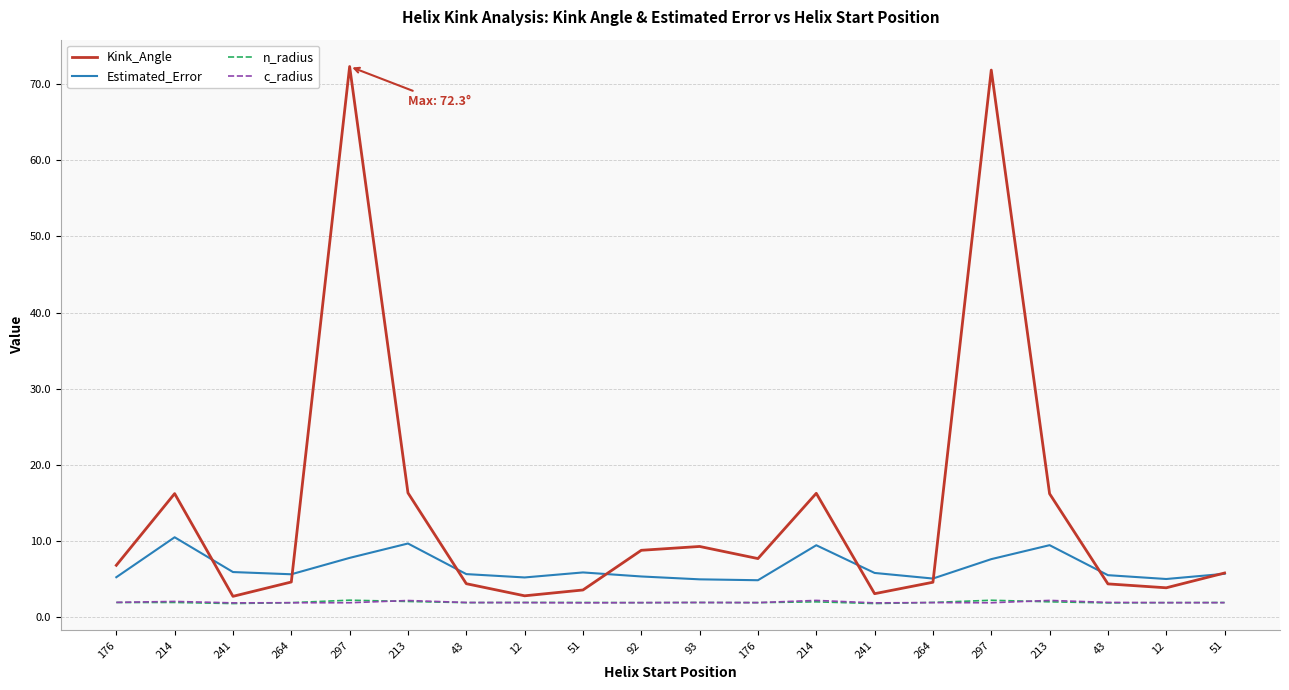

Reading left to right, transcribe all the data shown in this chart.

Kink_Angle: 6.8	16.2	2.7	4.6	72.3	16.3	4.4	2.8	3.6	8.8	9.3	7.7	16.3	3.1	4.6	71.9	16.2	4.4	3.8	5.8
Estimated_Error: 5.2	10.5	5.9	5.6	7.8	9.7	5.6	5.2	5.9	5.3	5.0	4.8	9.4	5.8	5.1	7.6	9.4	5.5	5.0	5.7
n_radius: 1.9	1.9	1.8	1.9	2.2	2.0	1.9	1.9	1.9	1.9	1.9	1.9	2.0	1.8	1.9	2.2	2.0	1.9	1.9	1.9
c_radius: 1.9	2.0	1.9	1.9	1.9	2.2	1.9	1.9	1.9	1.9	1.9	1.9	2.2	1.9	1.9	1.9	2.2	1.9	1.9	1.9